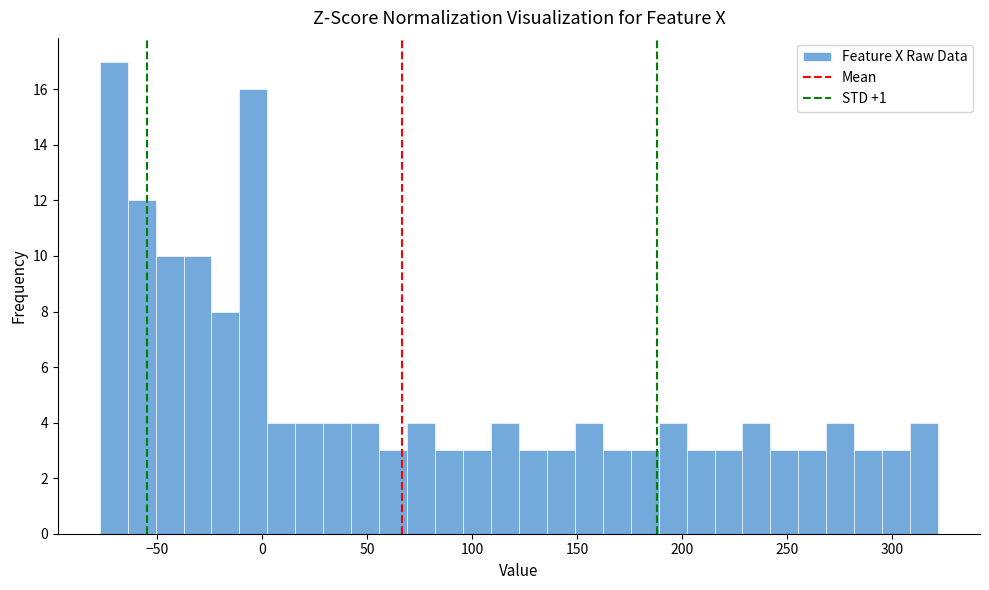

Around what value on the x-axis is the tallest bar? Give the approximate position of its centre, as read against the axis.

-70